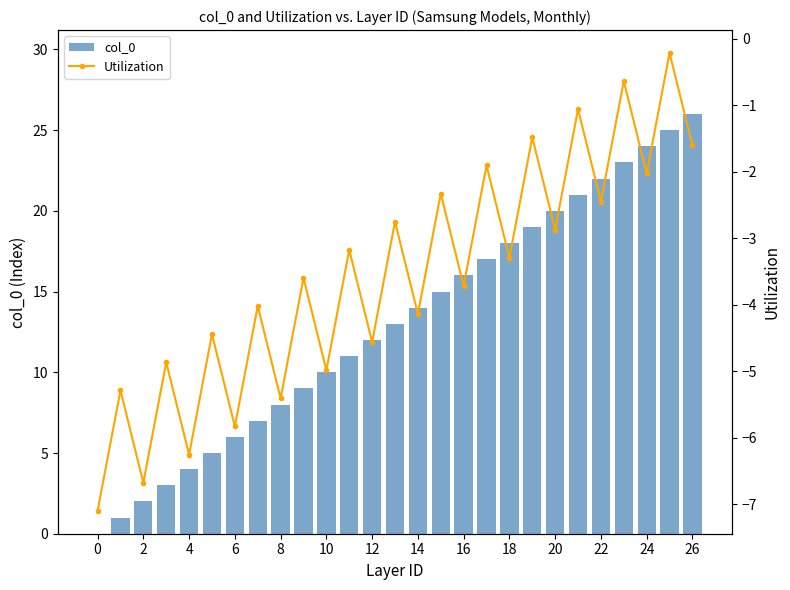

Is the value of Utilization at 16 greater than the value of col_0 at 20?

No